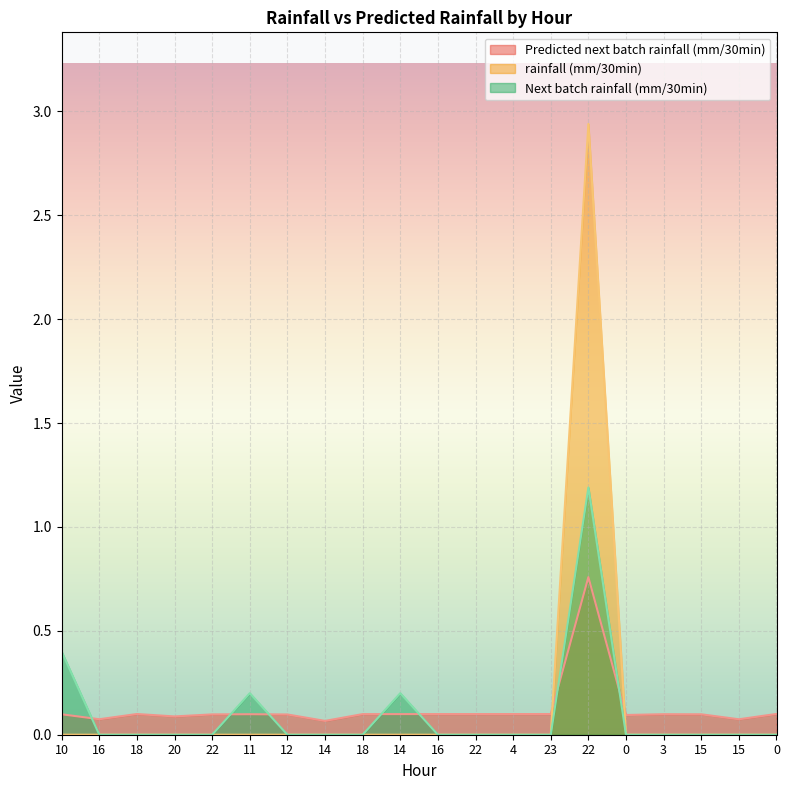

Rank the series by their maximum value, from lowest to highest.

Predicted next batch rainfall (mm/30min), Next batch rainfall (mm/30min), rainfall (mm/30min)